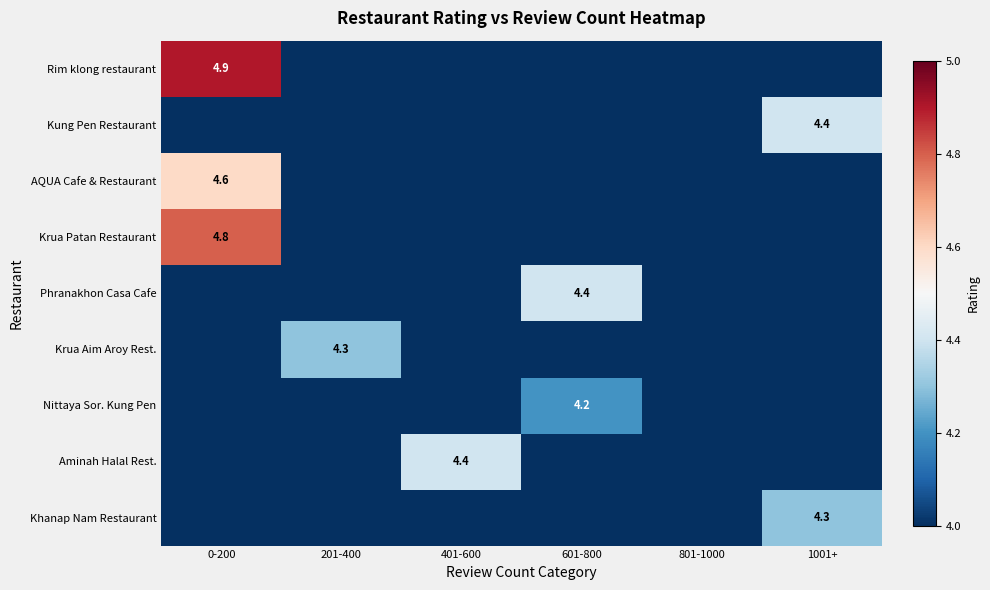

What is the greatest value displayed?

4.9